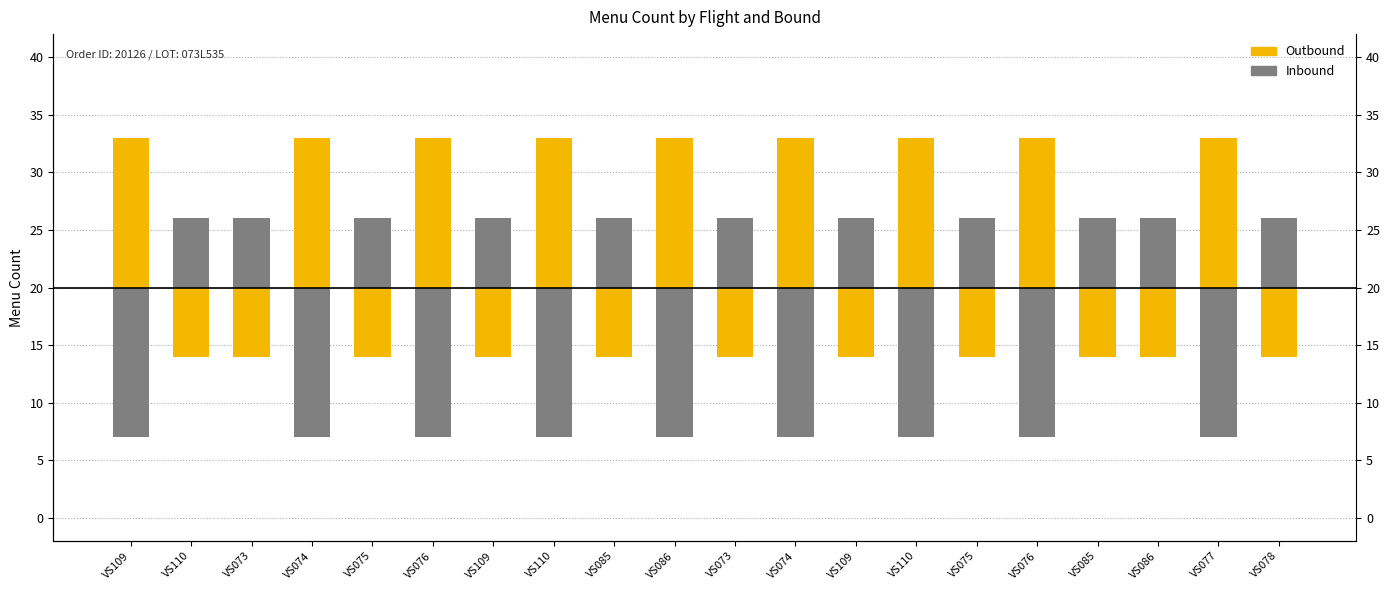

What is the difference between the maximum and minimum values in the Inbound series?

19